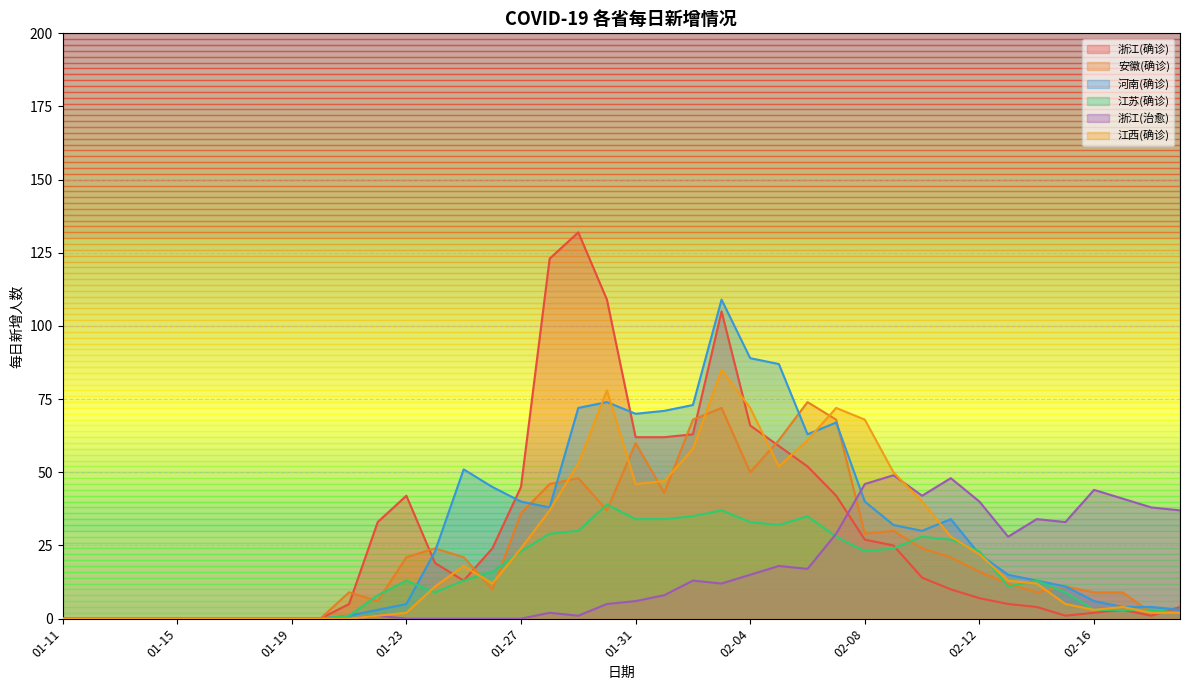

What is the greatest value displayed?

132